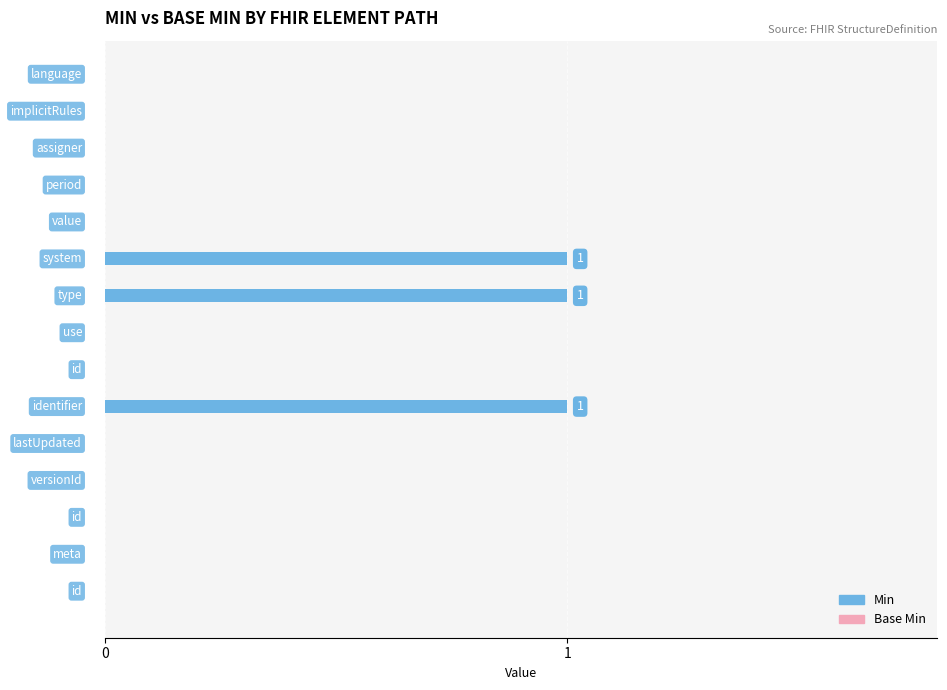

What is the sum of all values?

3